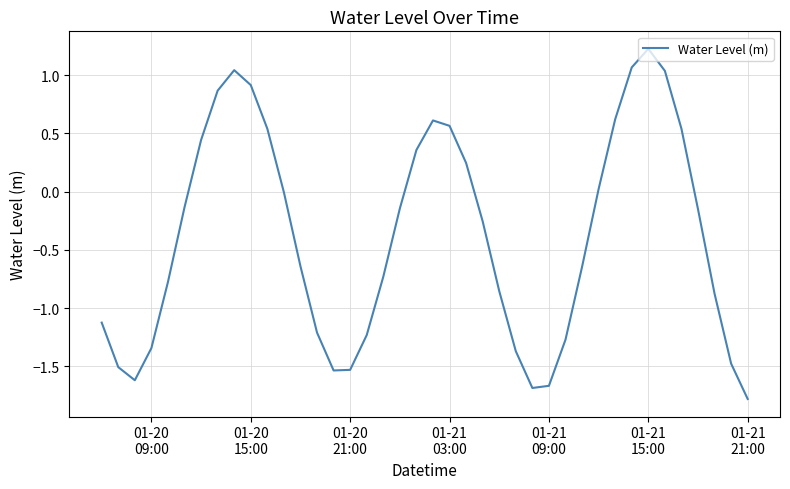

What is the smallest value displayed?

-1.8